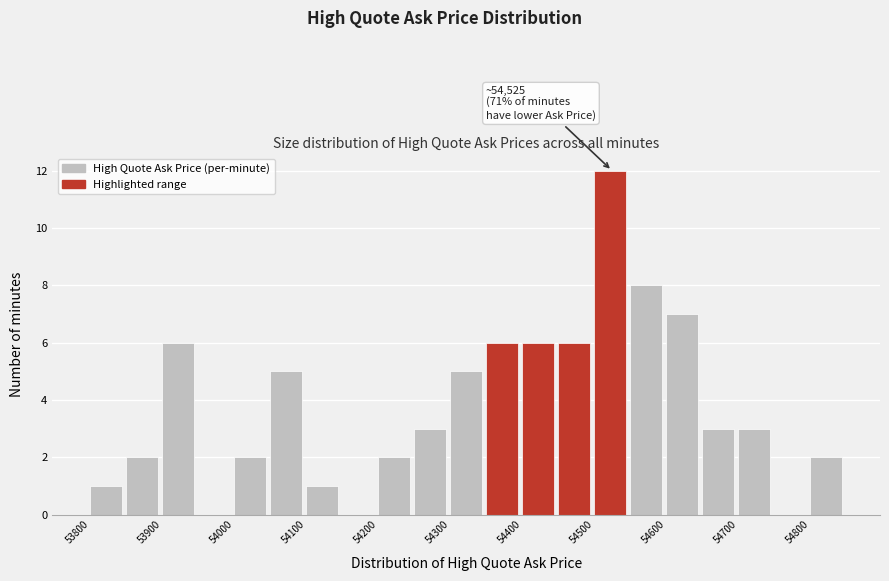

Over which range of the x-axis is the bar tallest?

54500 to 54550